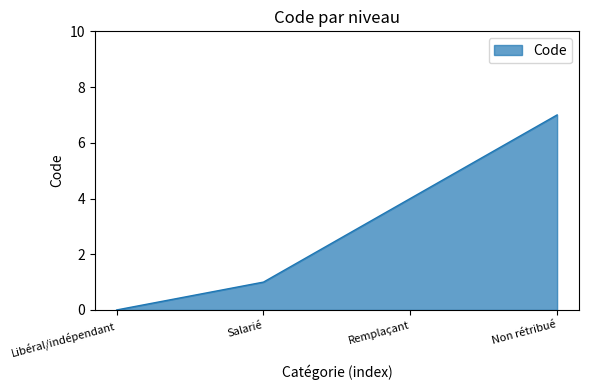

True or false: the data shows 3 at Libéral/indépendant.

False